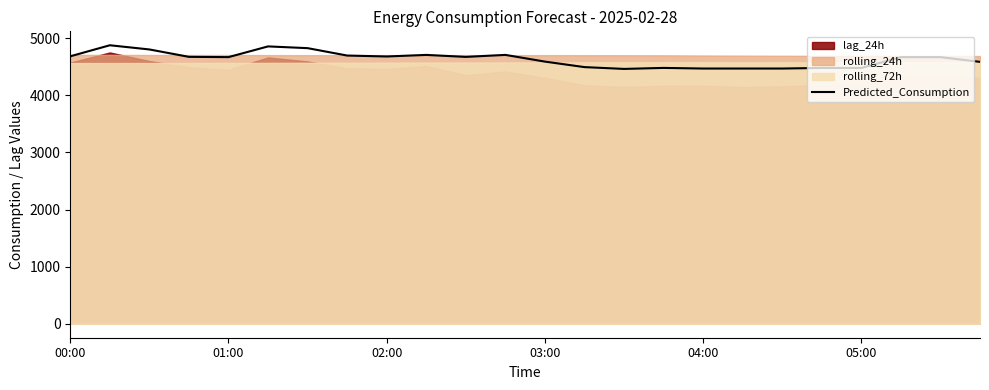

How many data points does each series have?

24